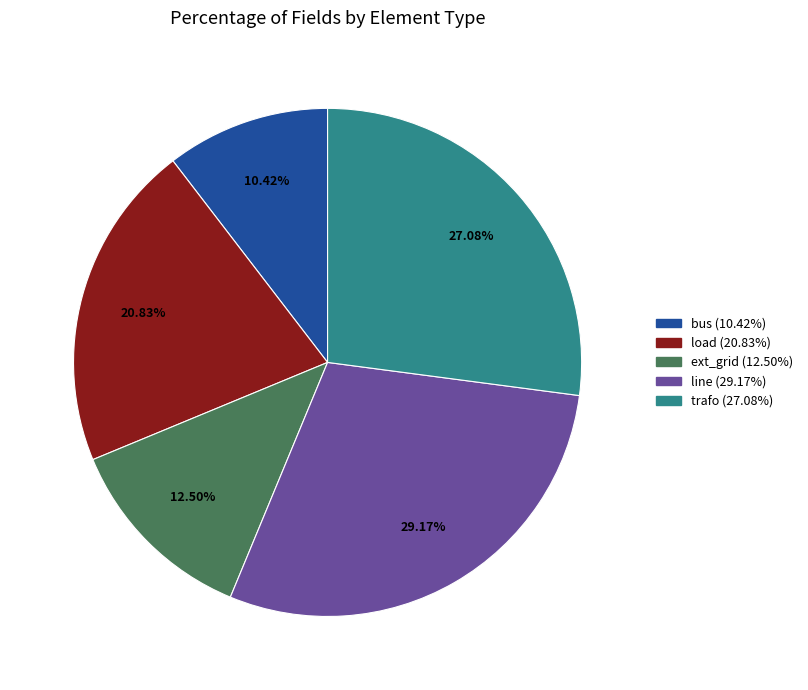

Between load and line, which is larger?

line